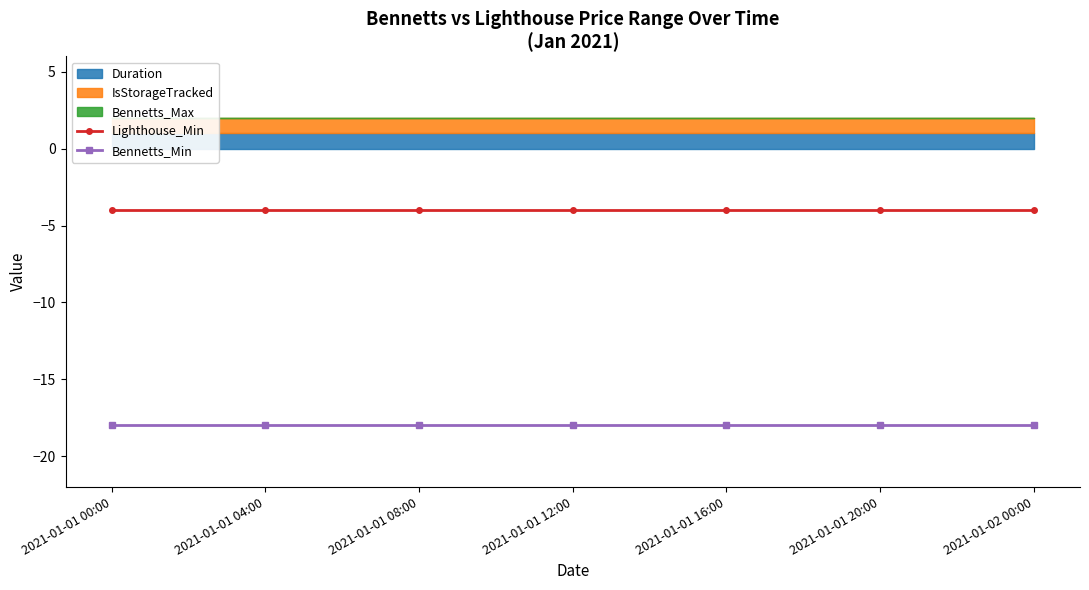

True or false: Bennetts_Min and Lighthouse_Min intersect in this chart.

False